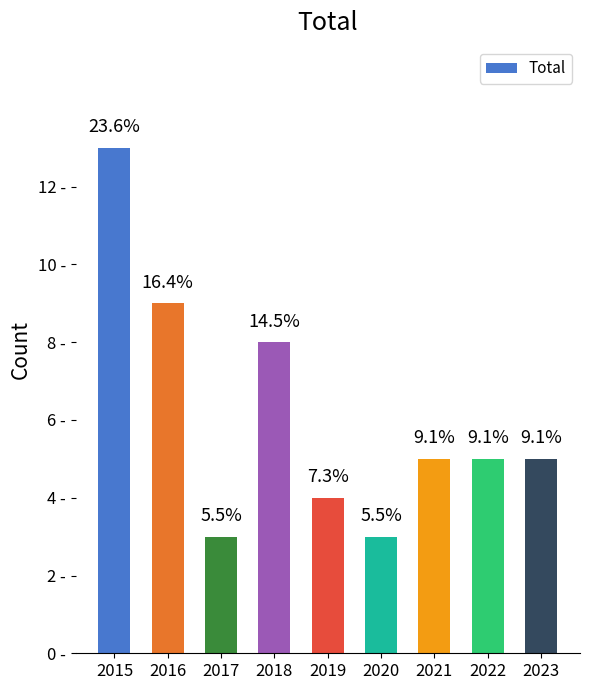

Reading left to right, list all the values displayed in this chart.

2015=13	2016=9	2017=3	2018=8	2019=4	2020=3	2021=5	2022=5	2023=5